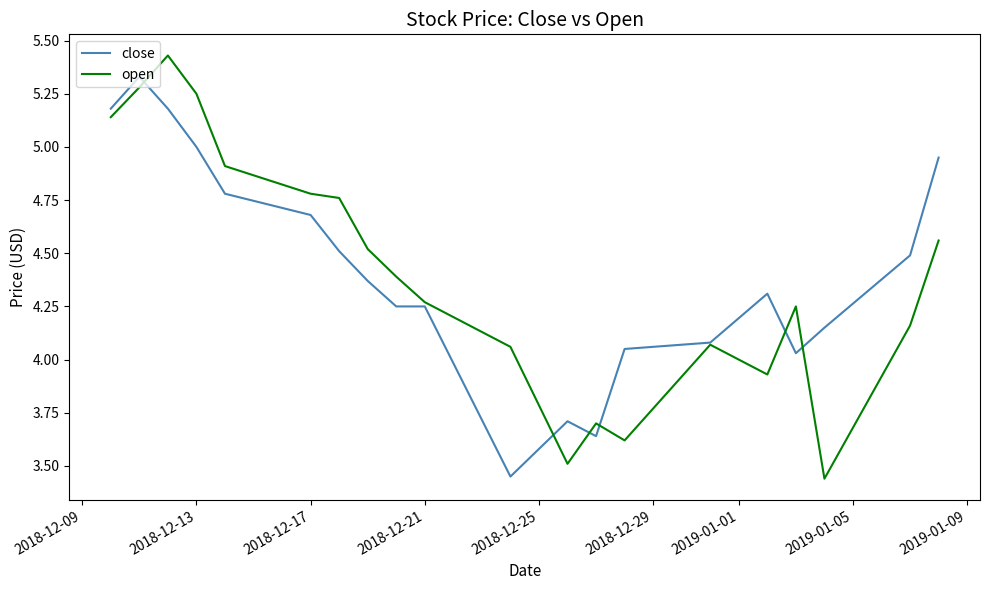

List the series in order of their peak value, lowest first.

close, open